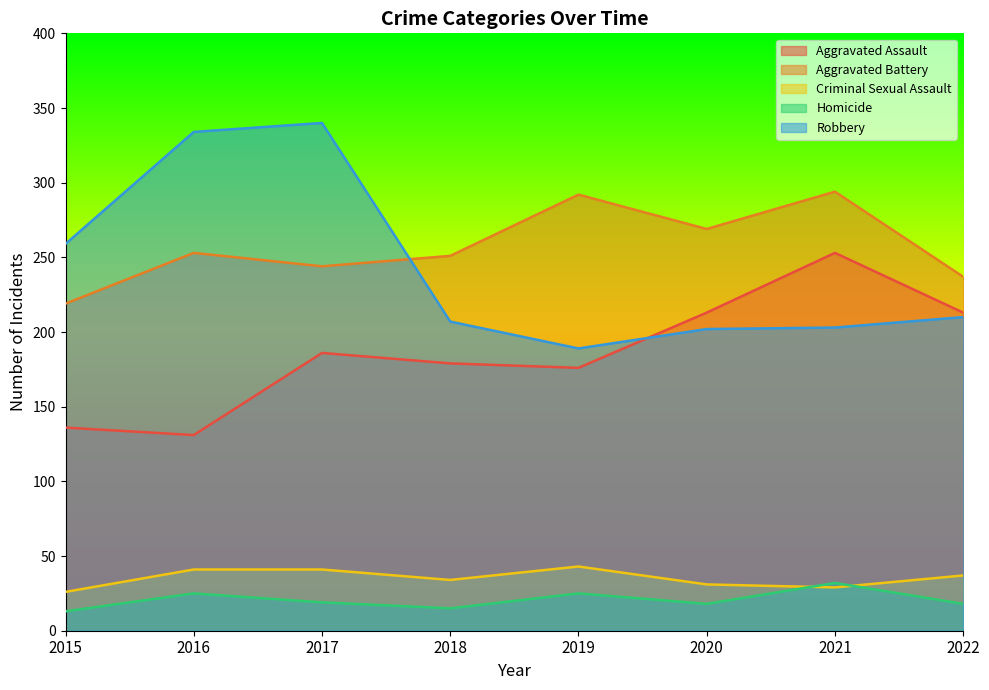

What is the sum of all Aggravated Battery values?

2059